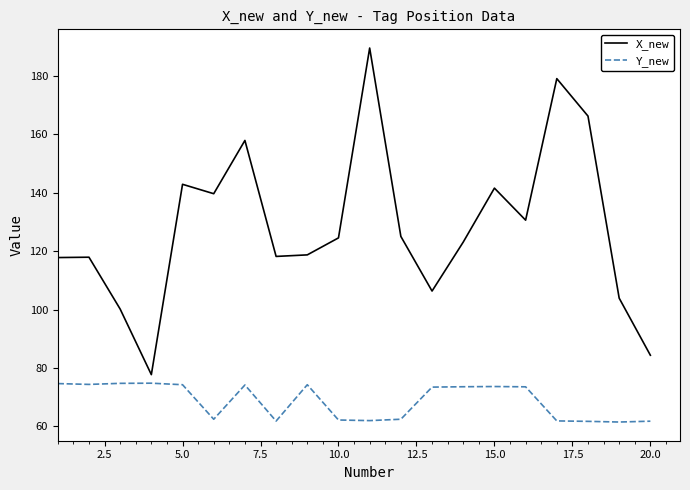

Rank the series by their average value, from lowest to highest.

Y_new, X_new